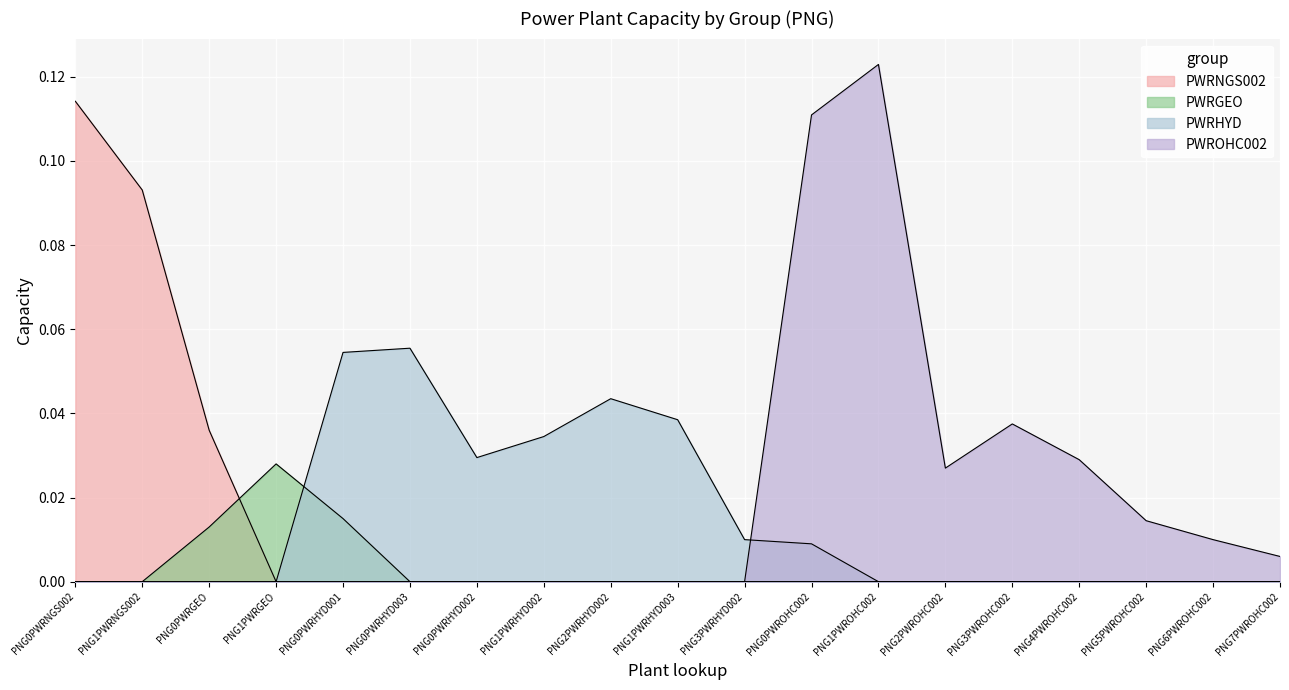

Between PNG3PWROHC002 and PNG5PWROHC002, which series saw the biggest shift?

PWROHC002